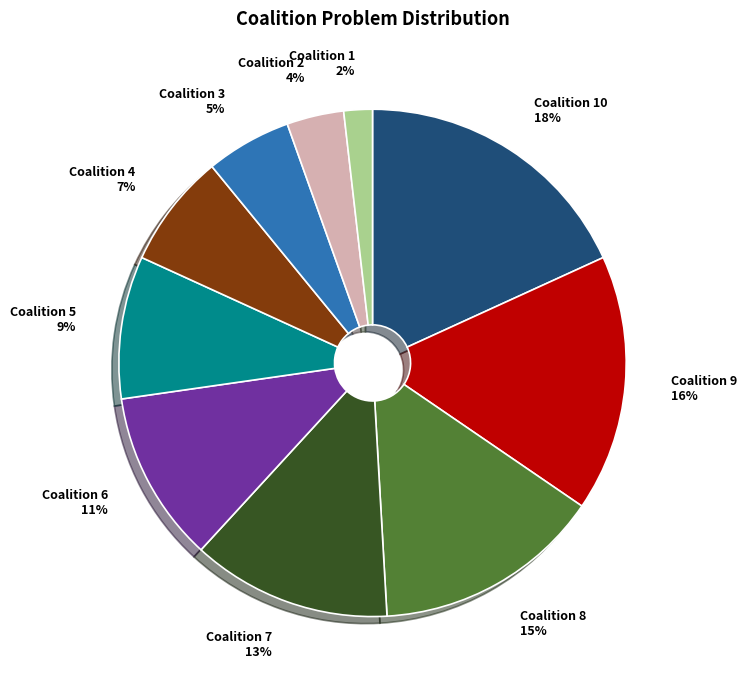

Count the number of slices in the pie.

10